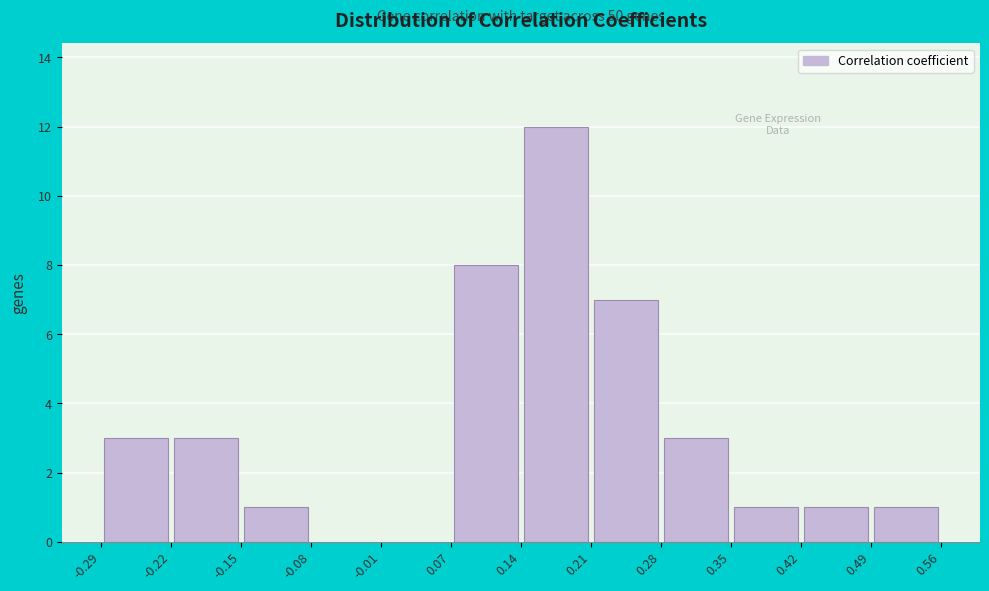

Which range on the x-axis has the tallest bar?

0.14 to 0.21